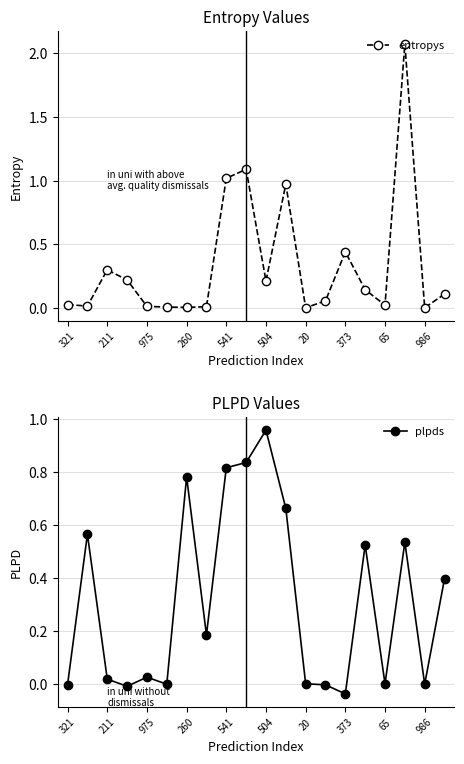

The plpds series shows 0.2 at 504. True or false?

False